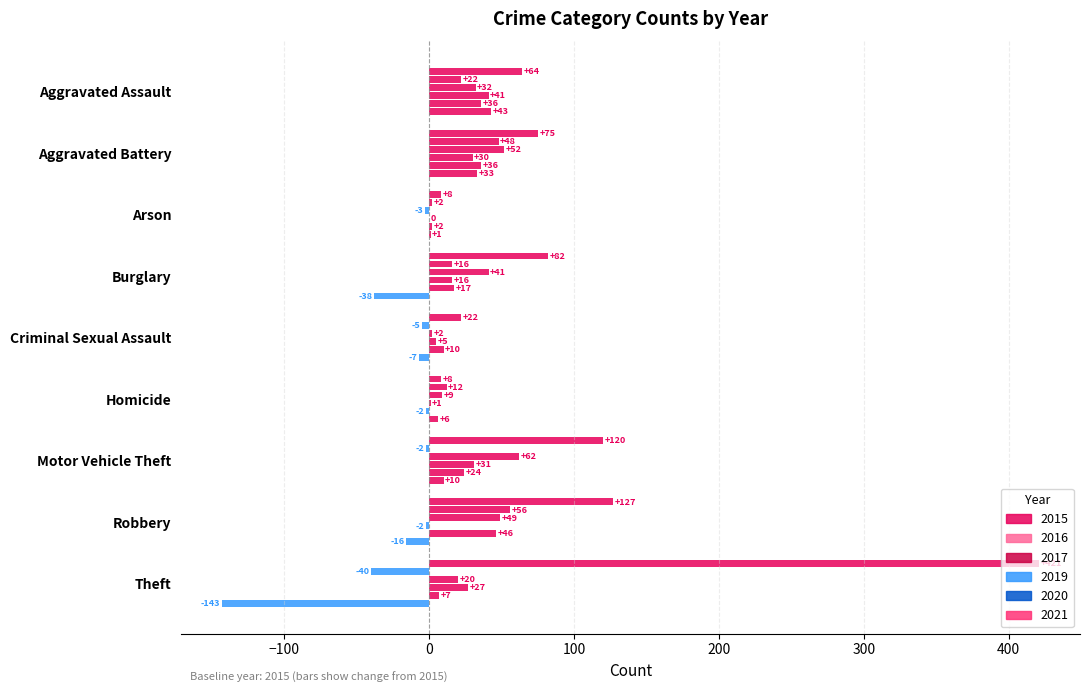

How many distinct data groups are displayed?

6